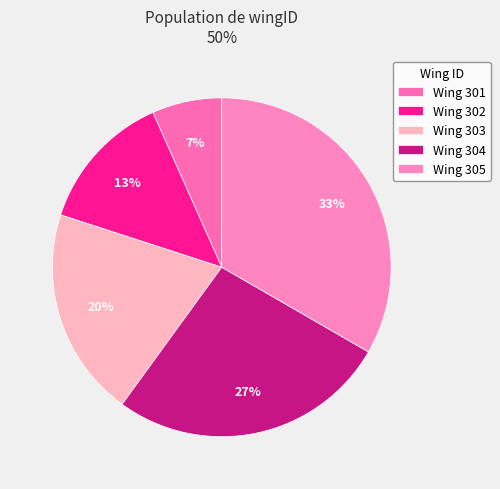

Count the number of slices in the pie.

5